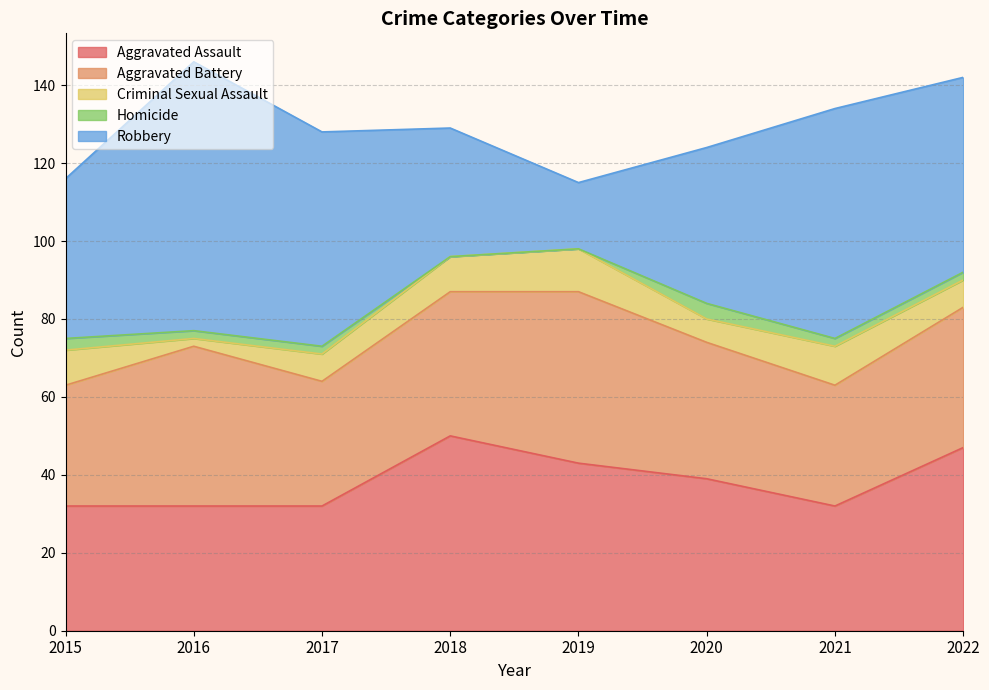

How many intersections are there between Aggravated Assault and Robbery?

2